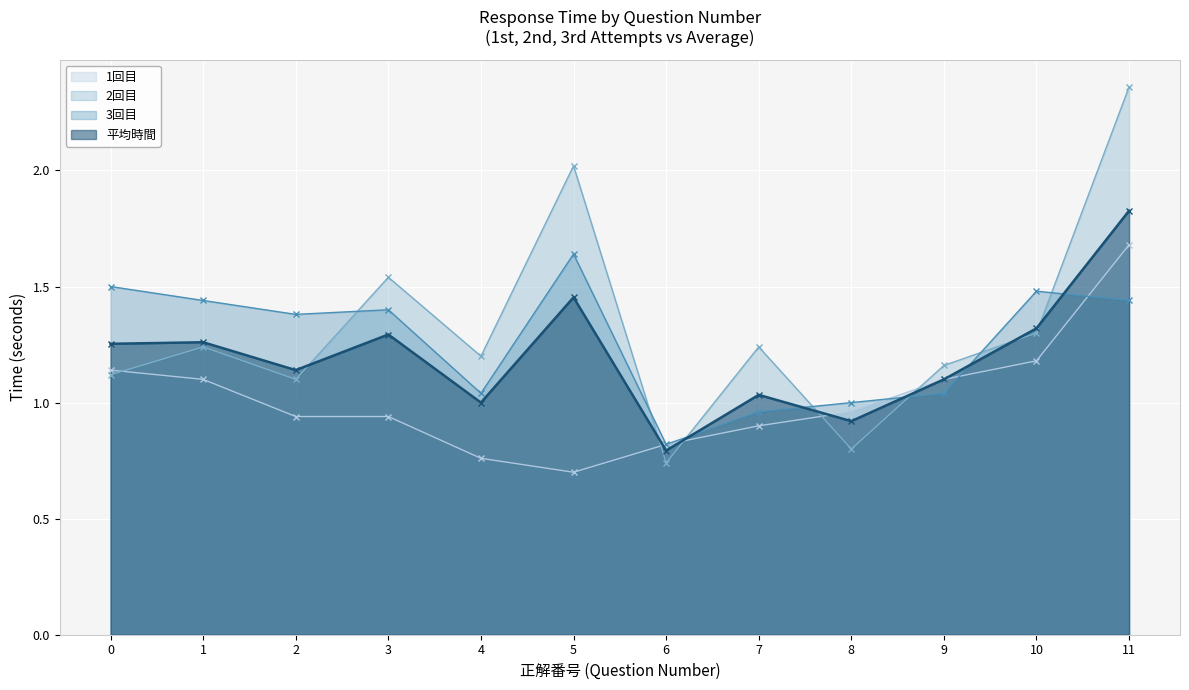

What is the total value across all series at 10?

5.3